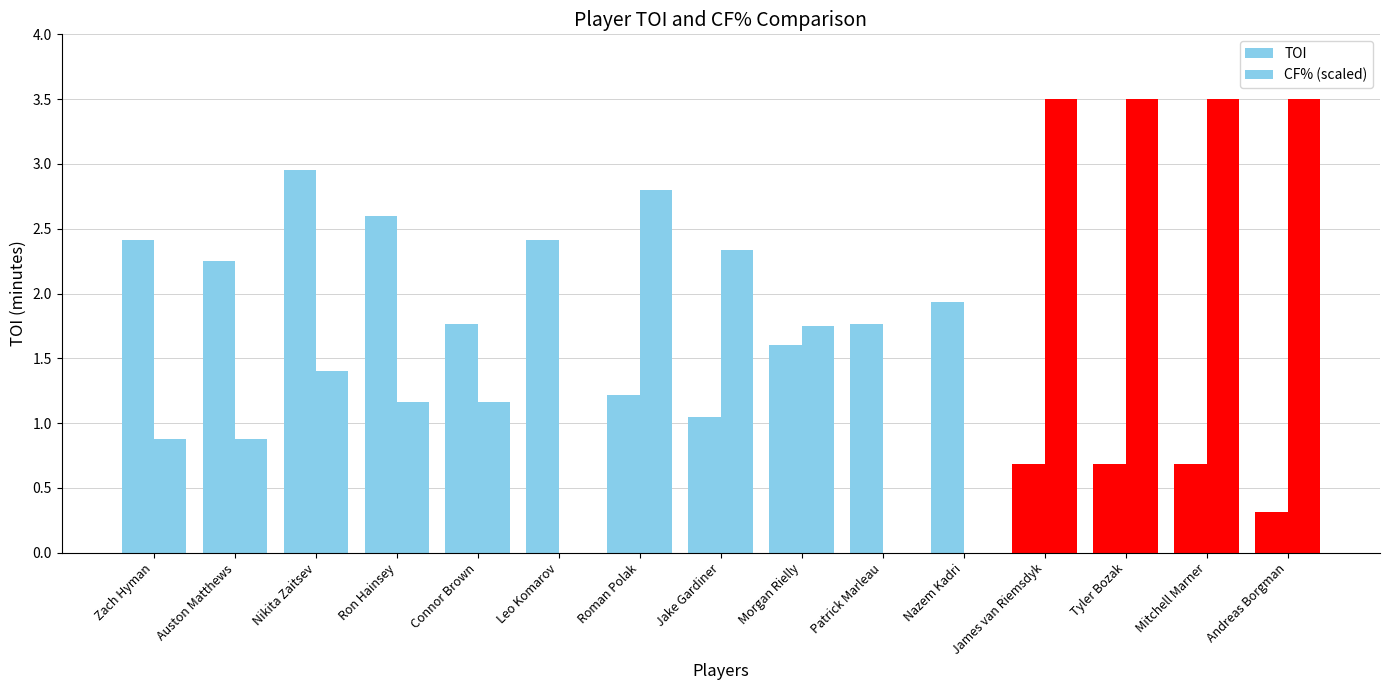

Where is CF% (scaled) nearest to the value 1?

Zach Hyman